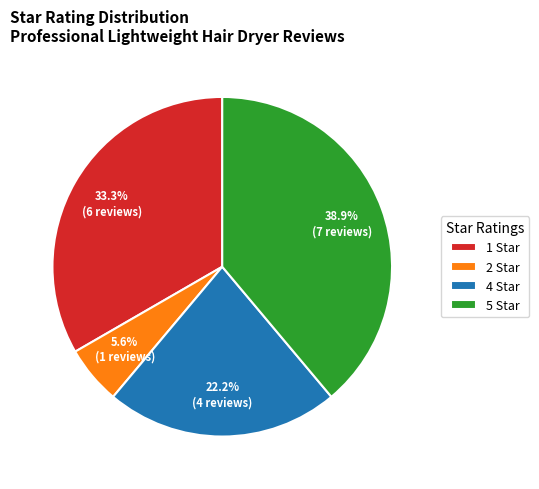

Approximately how many times larger is the value at 2 Star compared to 4 Star?

0.3